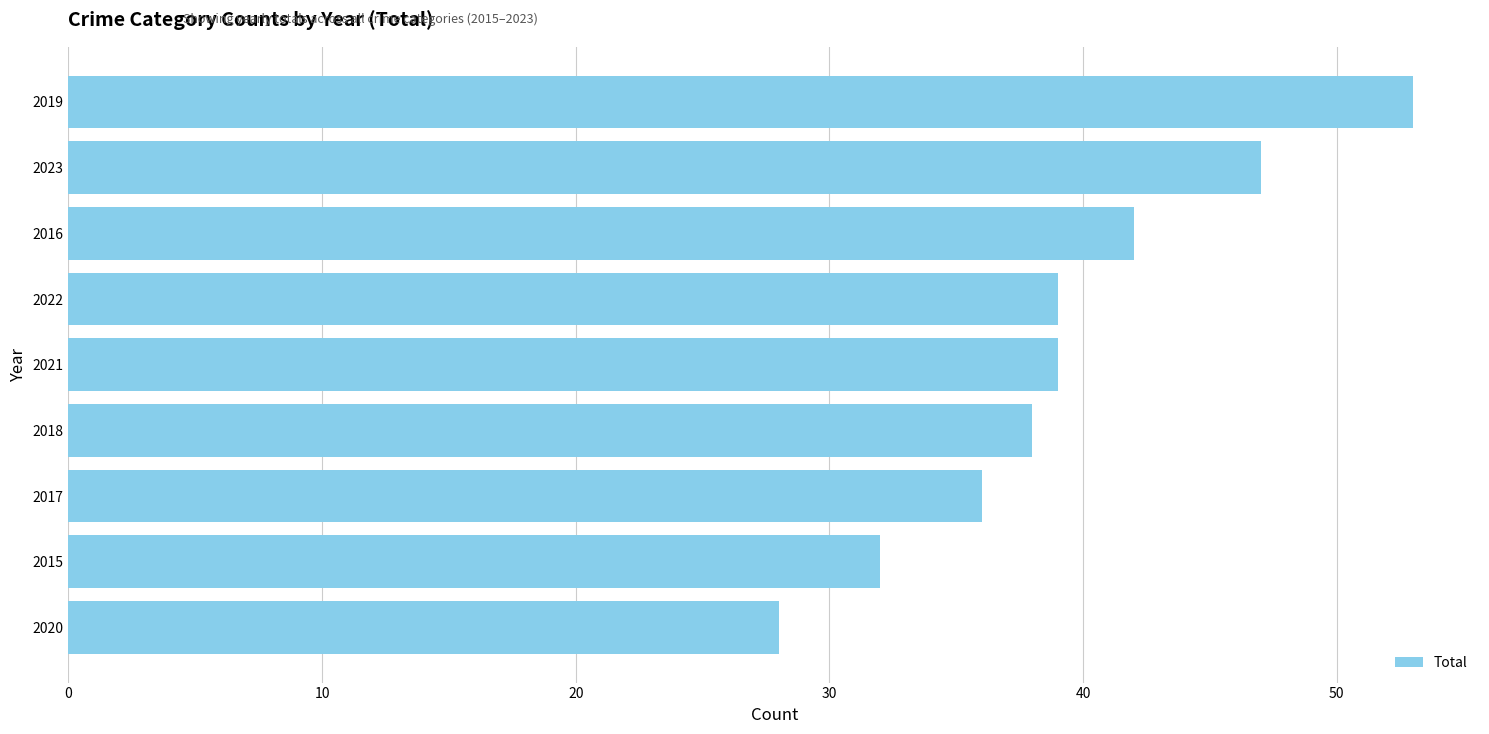

What is the difference between the second highest and minimum values?

19